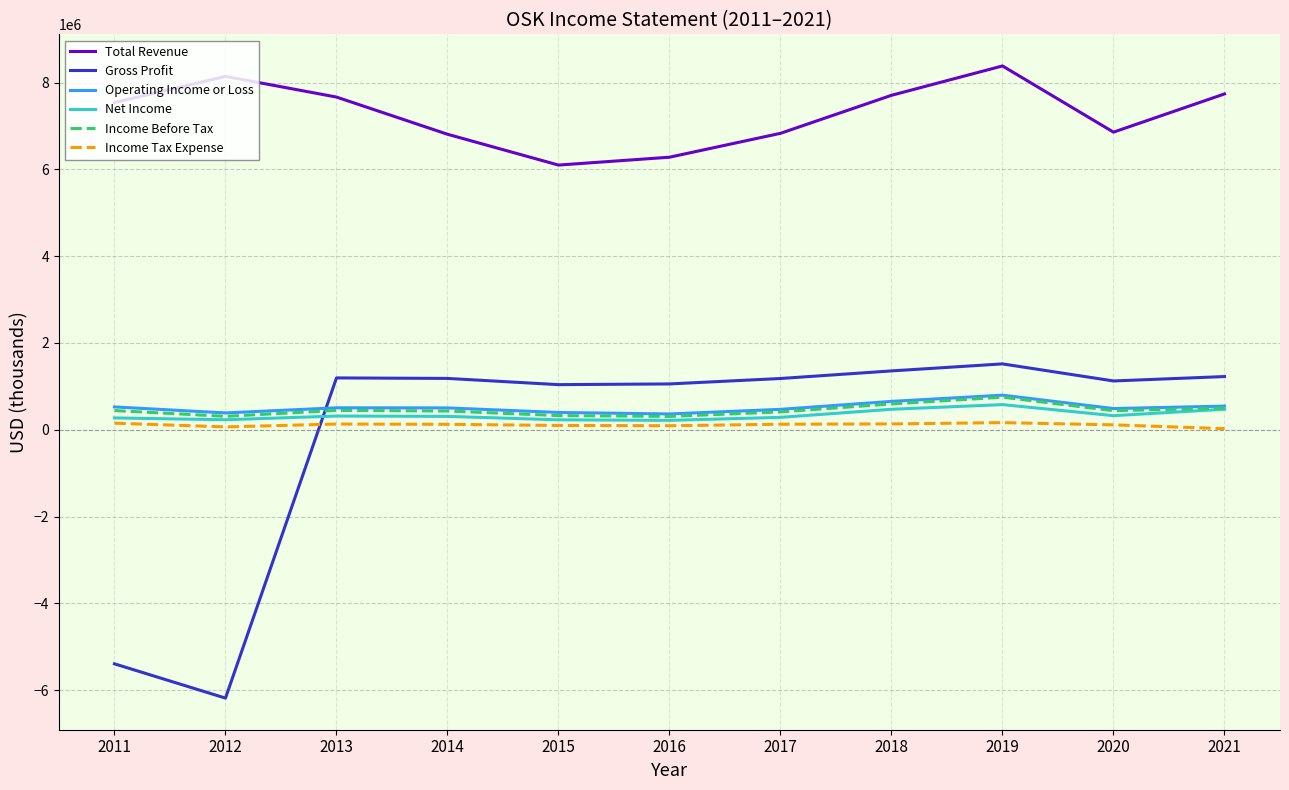

Which series ends up on top after the final intersection of Gross Profit and Income Tax Expense?

Gross Profit